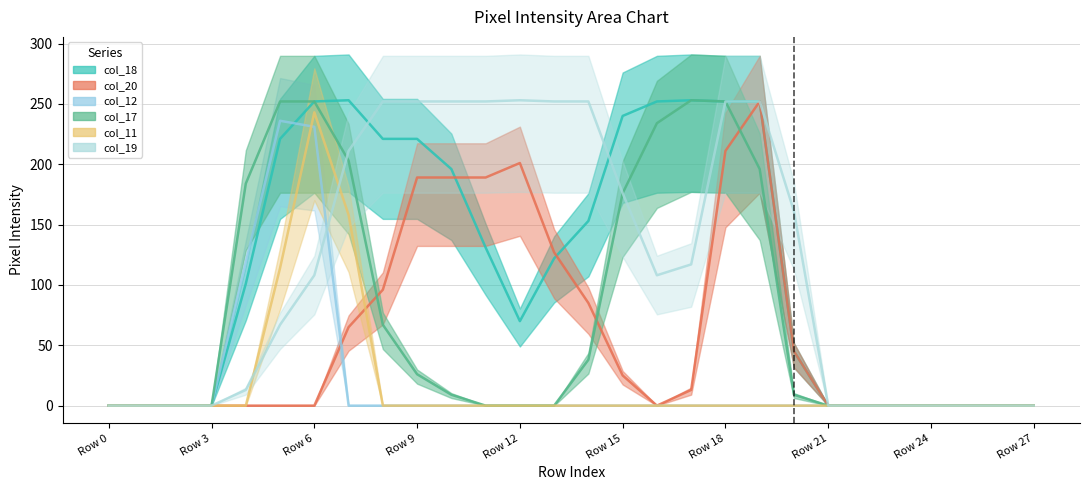

The value of col_18 at Row 18 is 406. True or false?

False